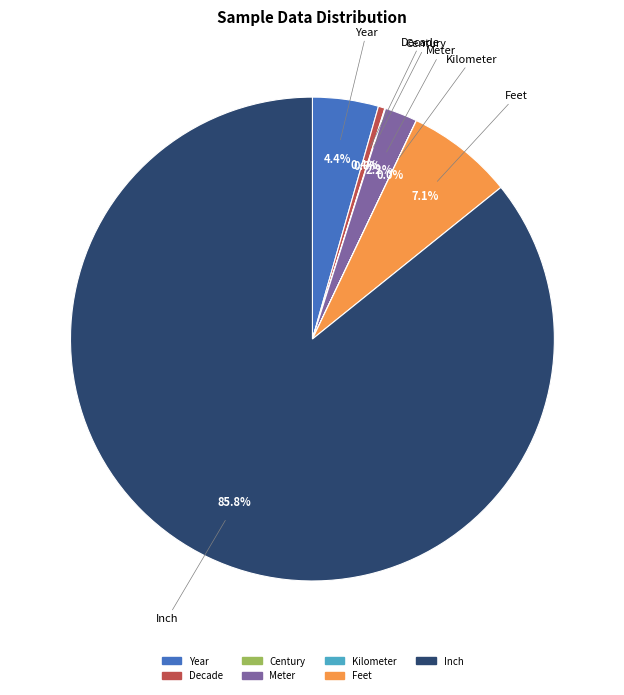

What percentage is the Inch slice, to the nearest percent?

86%